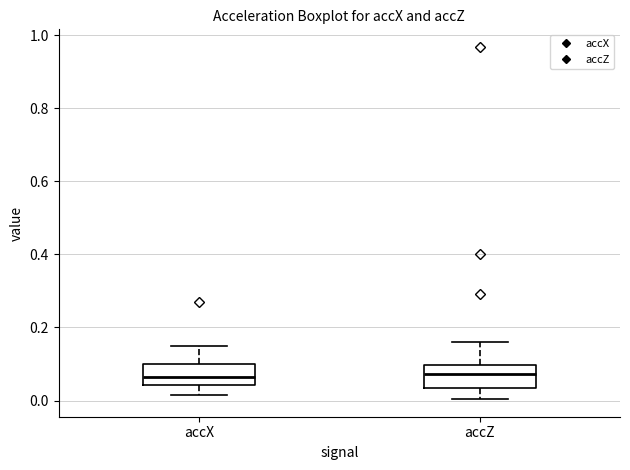

Where does the upper whisker of the box for accX end on the y-axis? The values are not printed on the chart, so give them approximately, as read against the axis.

0.14